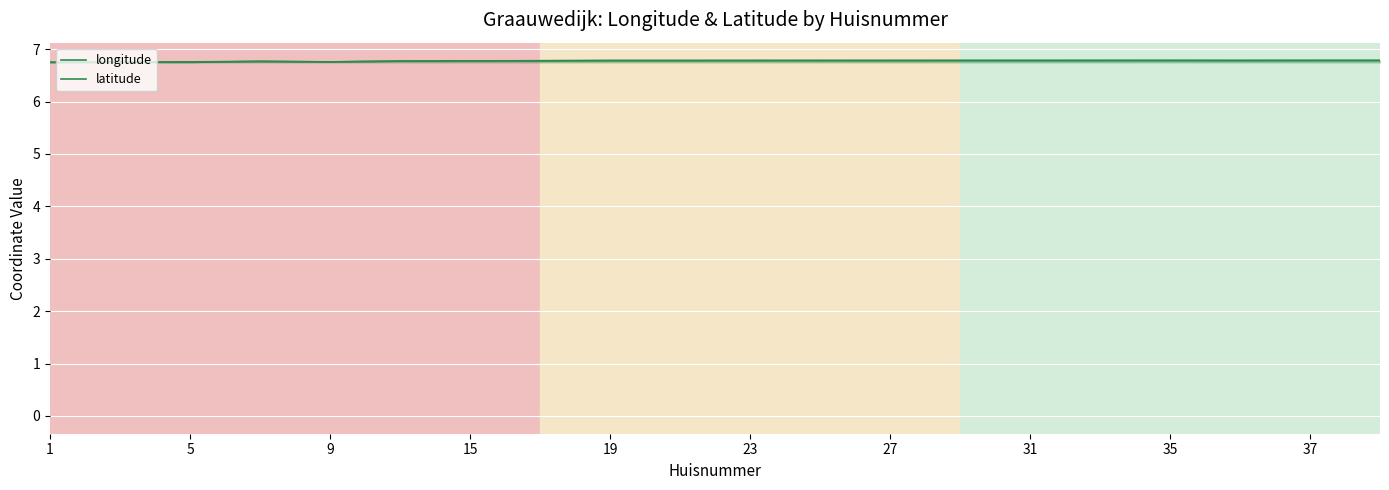

Does the chart display data point markers on the line(s)?

No